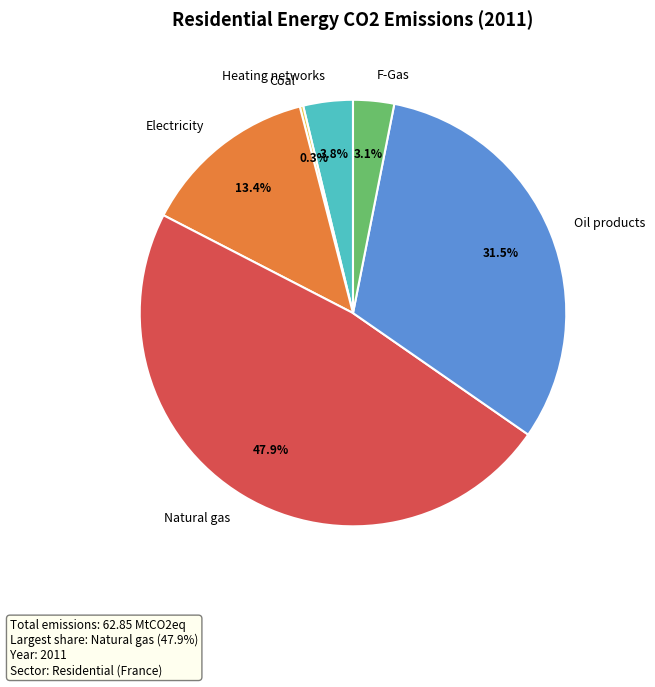

To the nearest percent, what portion does Natural gas represent?

48%